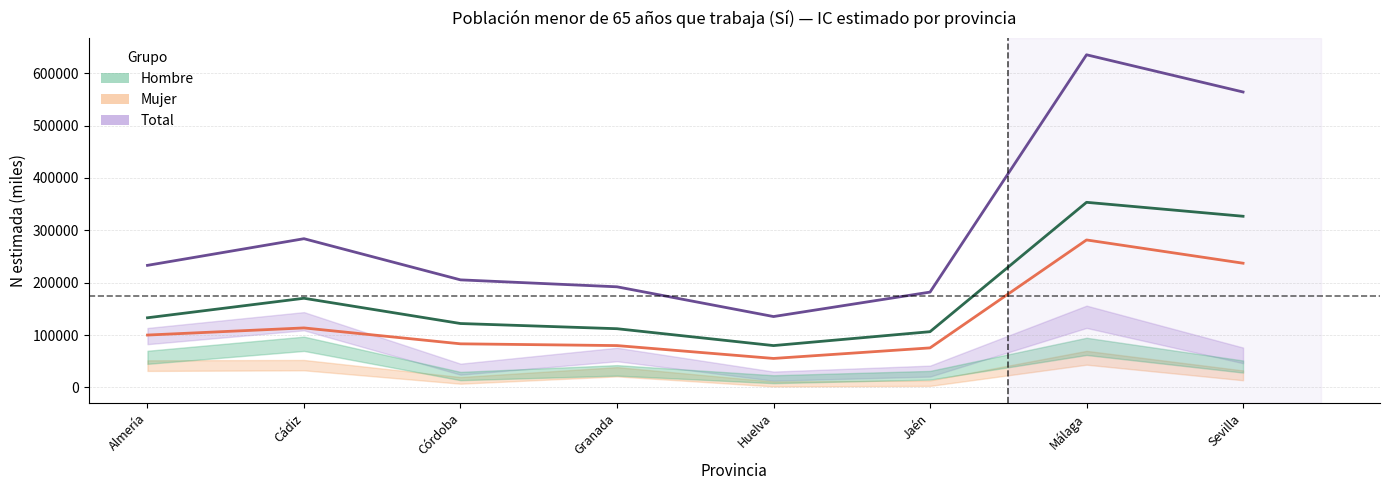

At how many categories does at least one series exceed 188146?

6